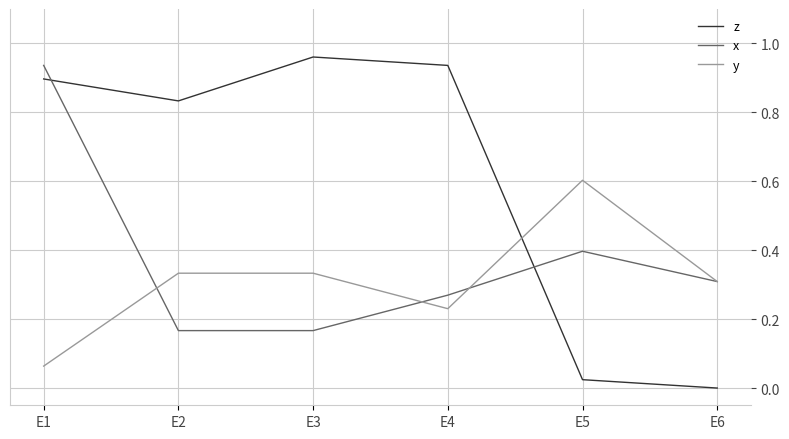

After their last crossing, which series has the higher values: y or z?

y